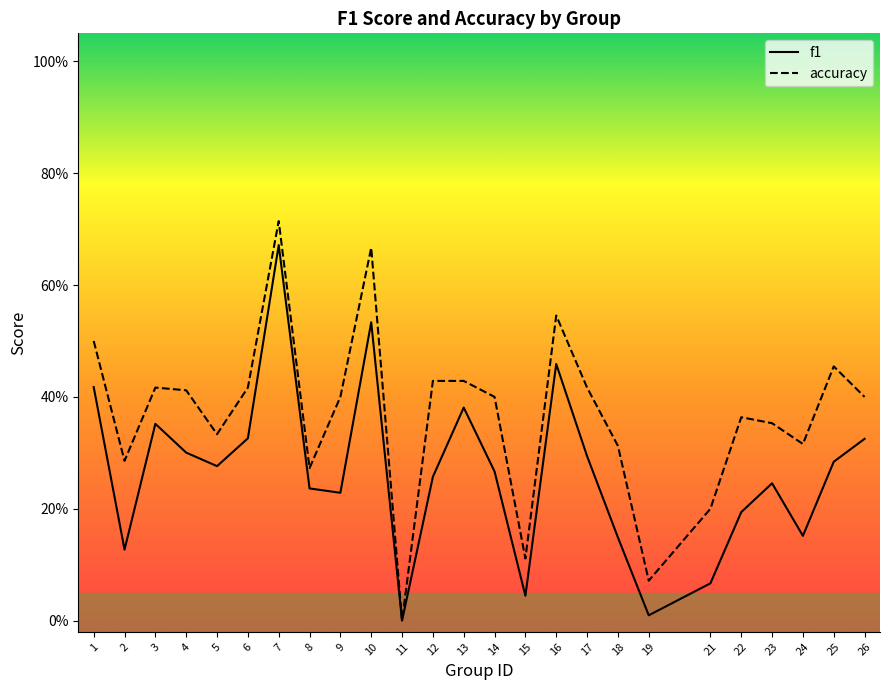

What is the spread (max minus min) of values at 22?

0.2